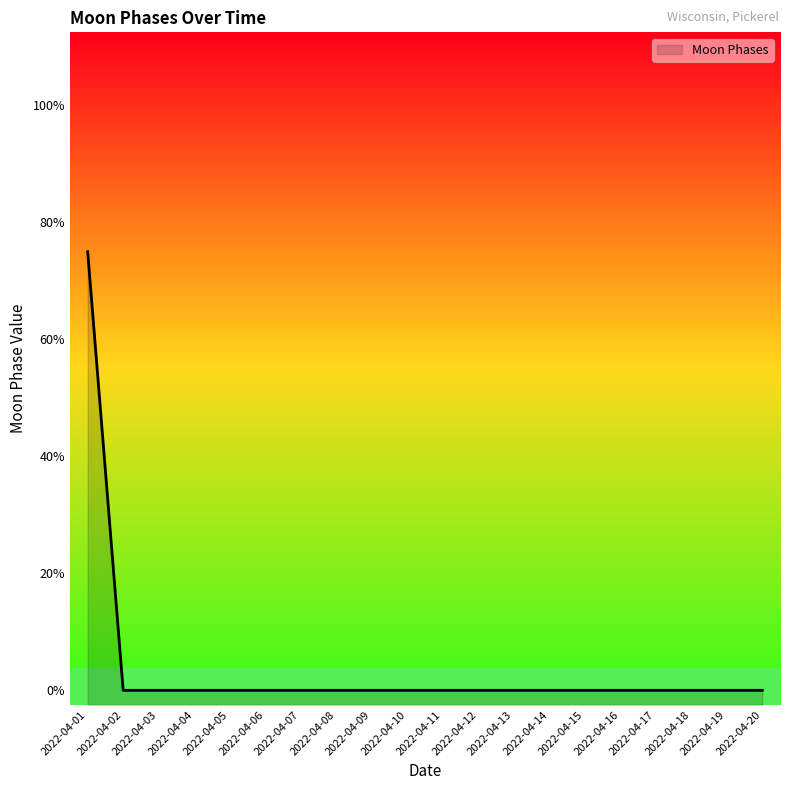

How many data points does each series have?

20